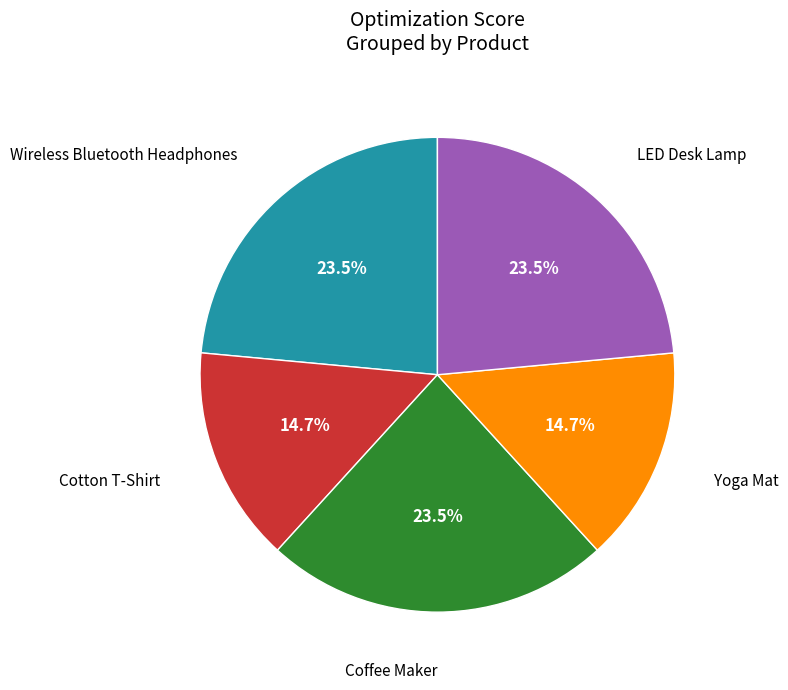

The Cotton T-Shirt slice represents 15% of the pie. True or false?

True